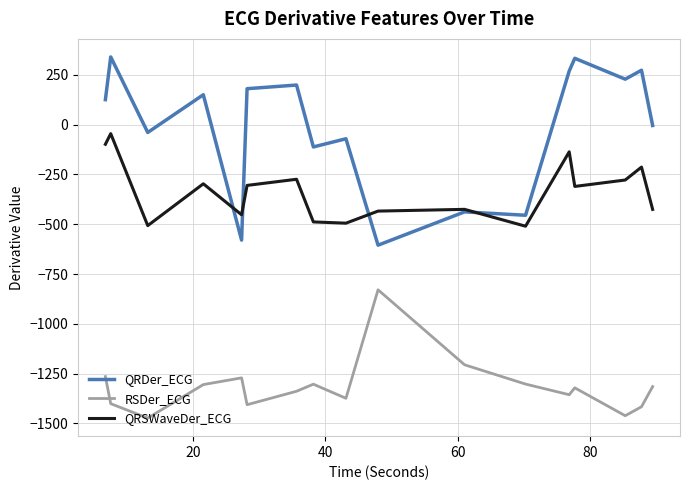

True or false: QRSWaveDer_ECG and RSDer_ECG intersect in this chart.

False